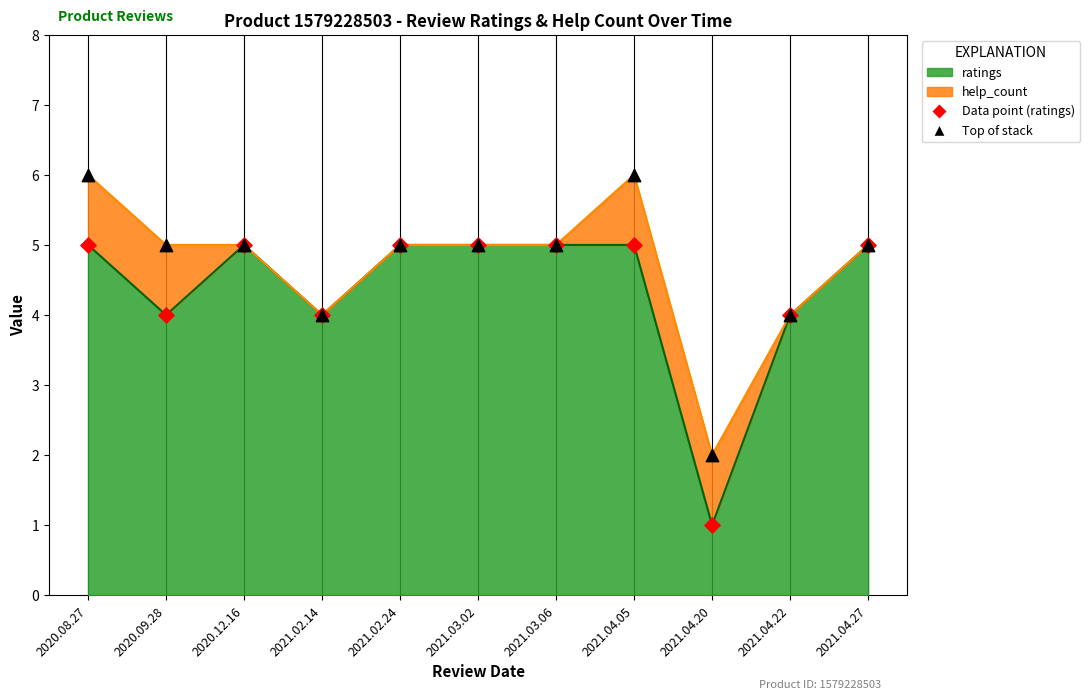

Approximately how many times larger is the value at 2021.02.24 compared to 2021.04.22?

1.2